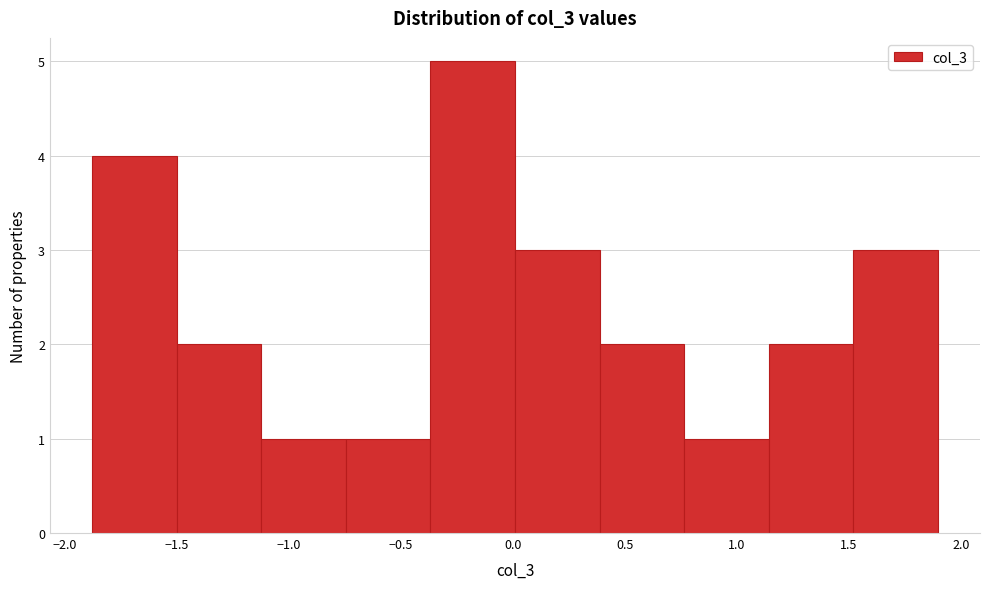

Reading left to right, transcribe this chart: for each bar, give the range it covers on the x-axis and its height. Neither the bar edges nor the heights are printed on the chart, so give them approximately, as read against the axes.

-1.90 to -1.50: 4
-1.50 to -1.10: 2
-1.10 to -0.75: 1
-0.75 to -0.35: 1
-0.35 to 0.00: 5
0.00 to 0.40: 3
0.40 to 0.75: 2
0.75 to 1.15: 1
1.15 to 1.50: 2
1.50 to 1.90: 3